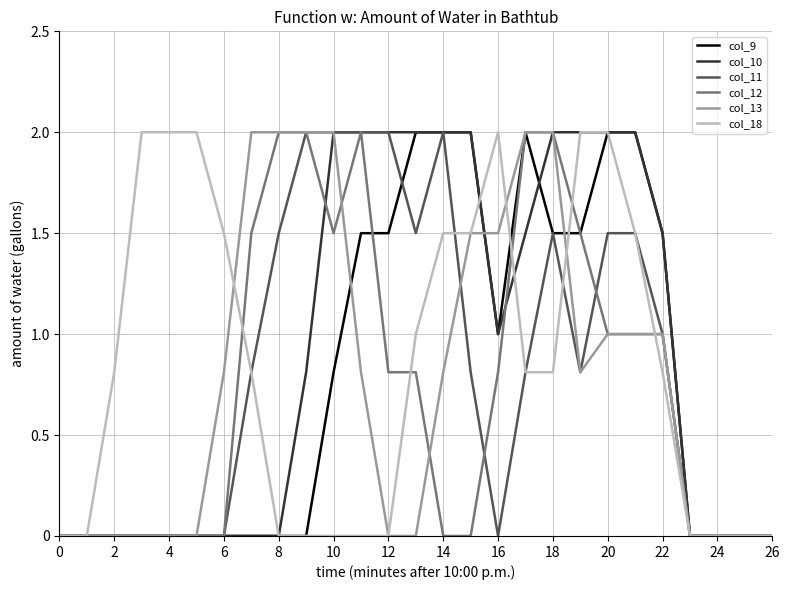

What is the highest value of the col_9 series?

2.0